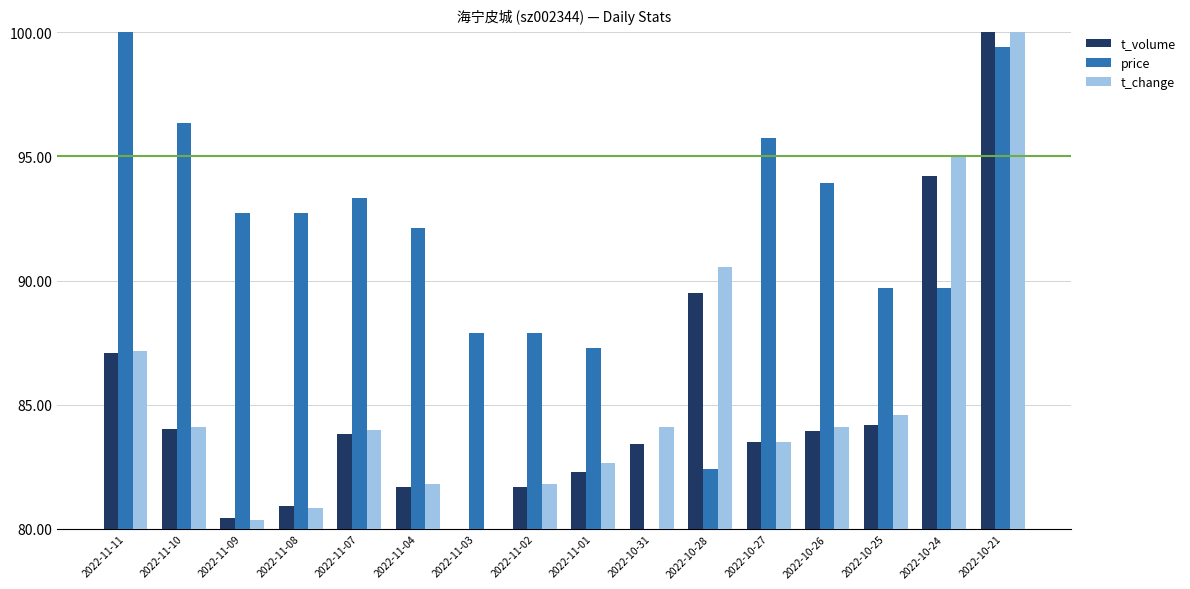

Where does the t_volume series first go above 83?

2022-11-11